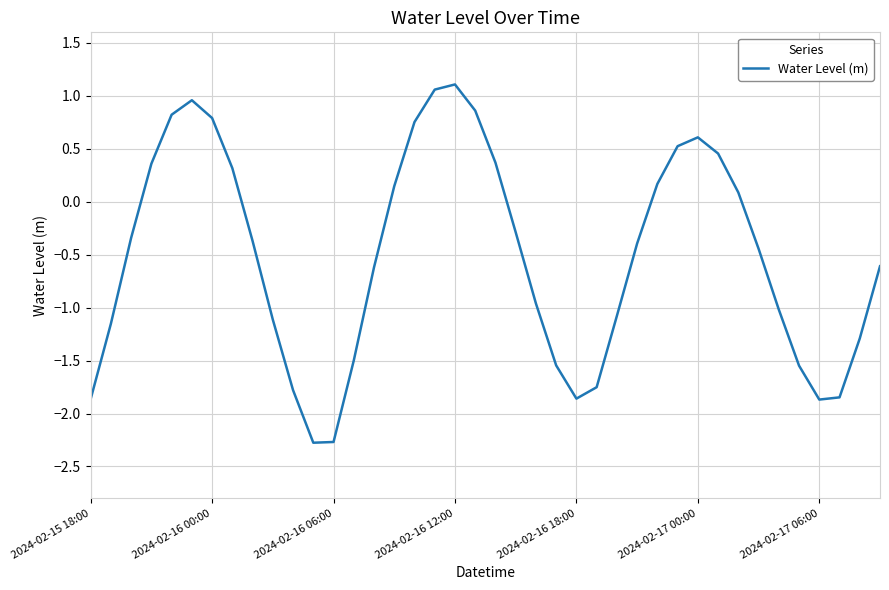

What is the maximum value shown in the chart?

1.1